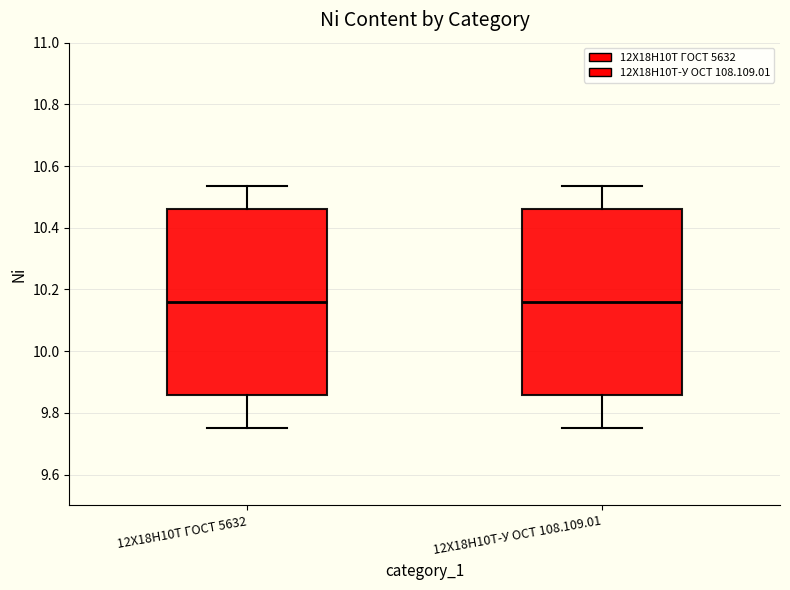

Reading left to right, transcribe this box plot: for each box, give where its median line is, the range the box spans, and where its two whiskers end, as read against the y-axis. The values are not printed on the chart, so give them approximately, as read against the axis.

12Х18Н10Т ГОСТ 5632: median 10.16, box 9.86 to 10.46, whiskers 9.76 to 10.54
12Х18Н10Т-У ОСТ 108.109.01: median 10.16, box 9.86 to 10.46, whiskers 9.76 to 10.54